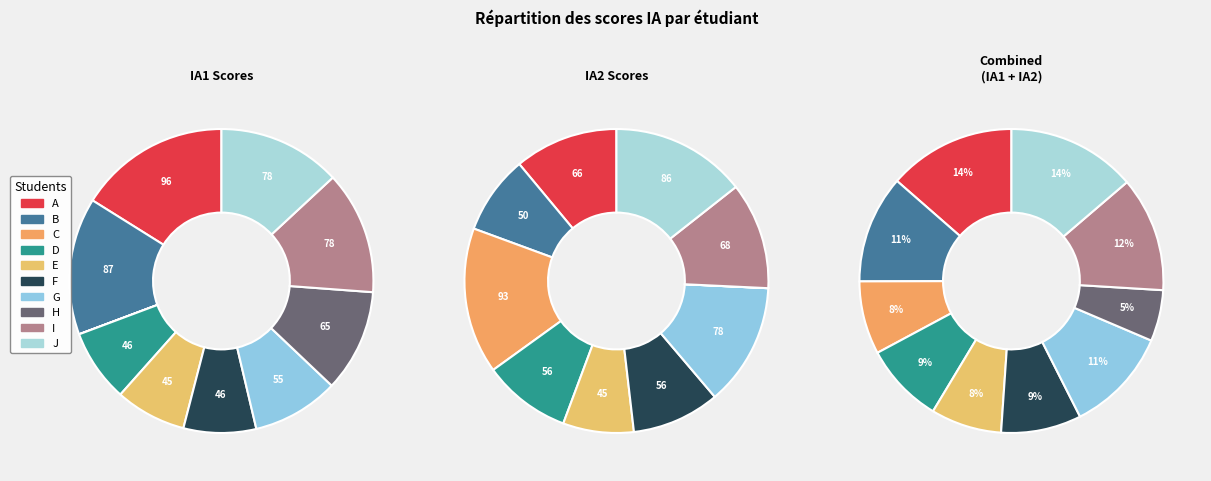

To the nearest percent, what is the average slice percentage?

10%